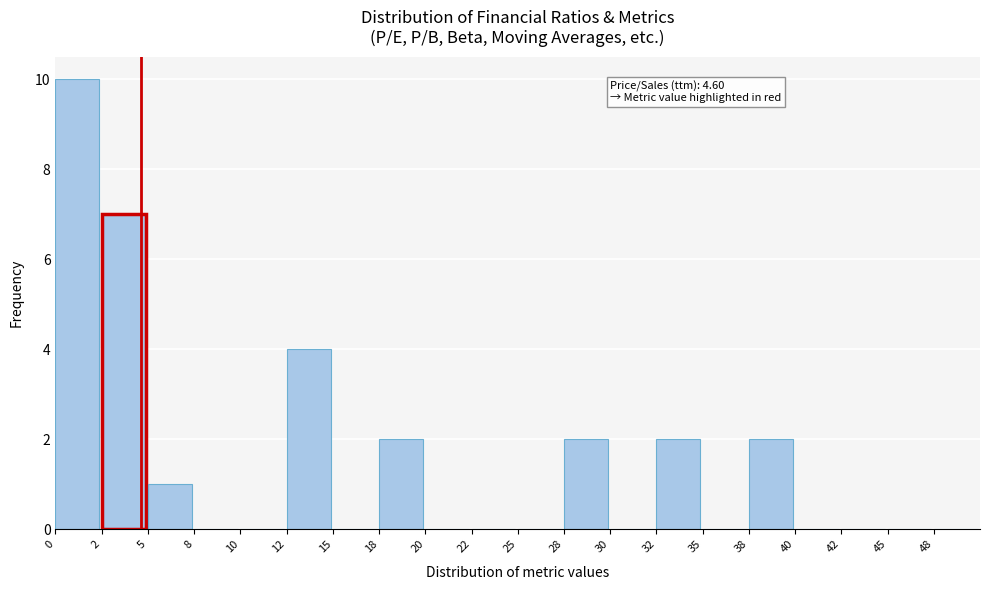

Which range on the x-axis has the tallest bar?

0.0 to 2.5